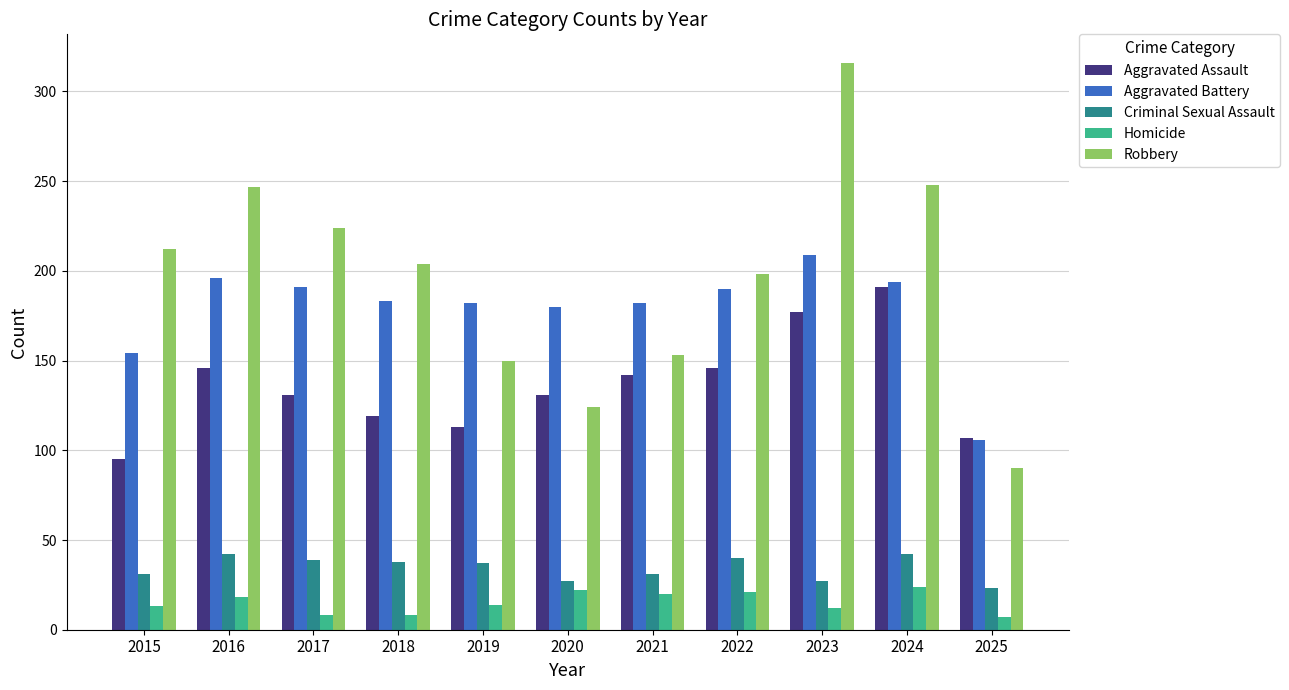

What are all the series names shown in the legend?

Aggravated Assault, Aggravated Battery, Criminal Sexual Assault, Homicide, Robbery